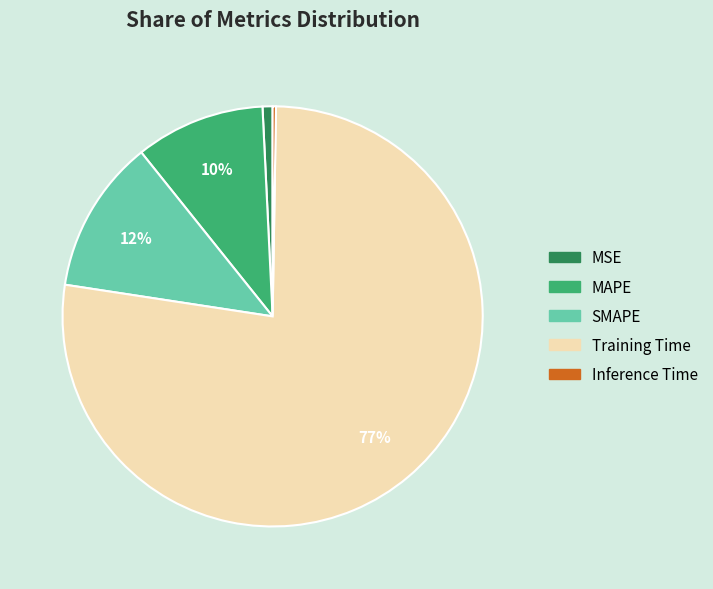

To the nearest percent, what is the difference between the largest and smallest slice percentages?

77%